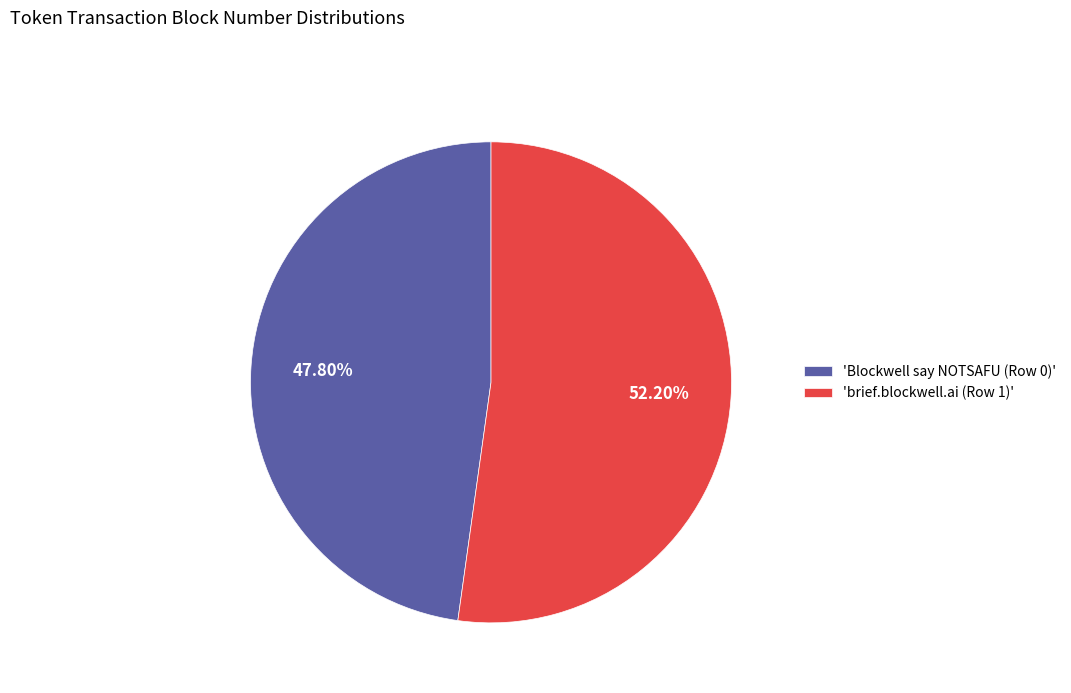

Combined, do 'brief.blockwell.ai (Row 1)' and 'Blockwell say NOTSAFU (Row 0)' account for over 50%?

Yes